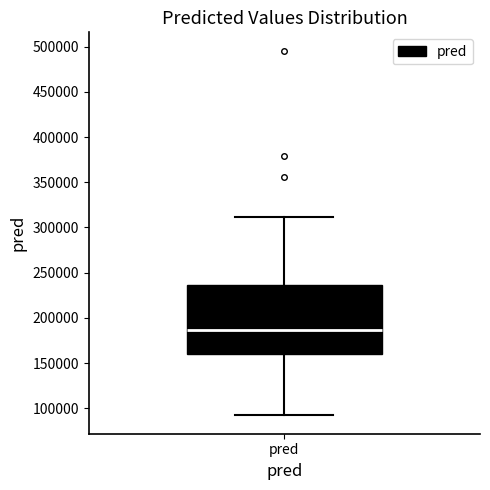

Where does the median line of the box for pred sit on the y-axis? The values are not printed on the chart, so give them approximately, as read against the axis.

185000